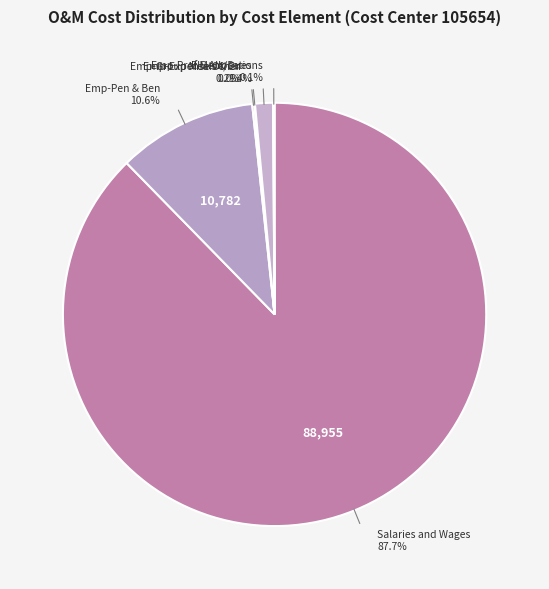

What is the total percentage of EIS Allocations and Salaries and Wages?

87.8%